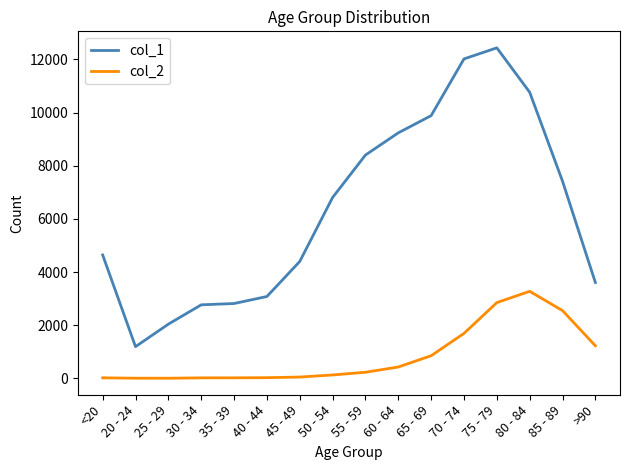

True or false: col_1 and col_2 cross at least once.

False